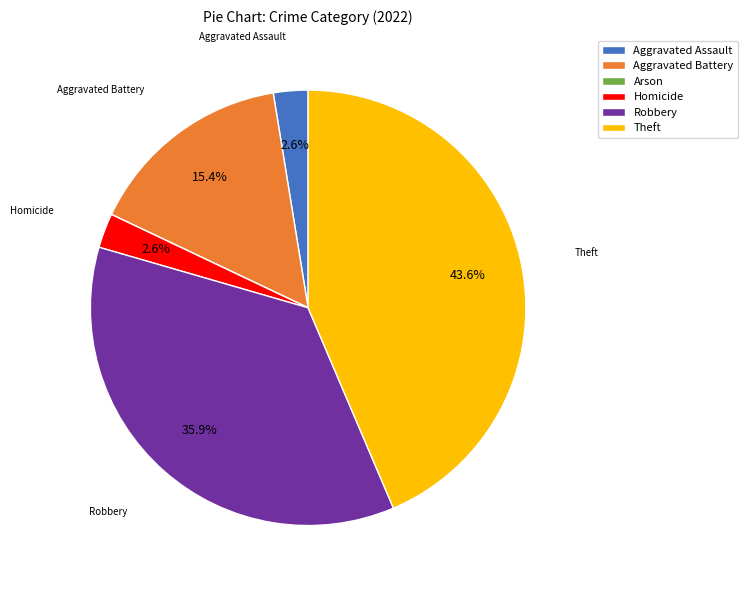

Does any single category account for the majority?

No